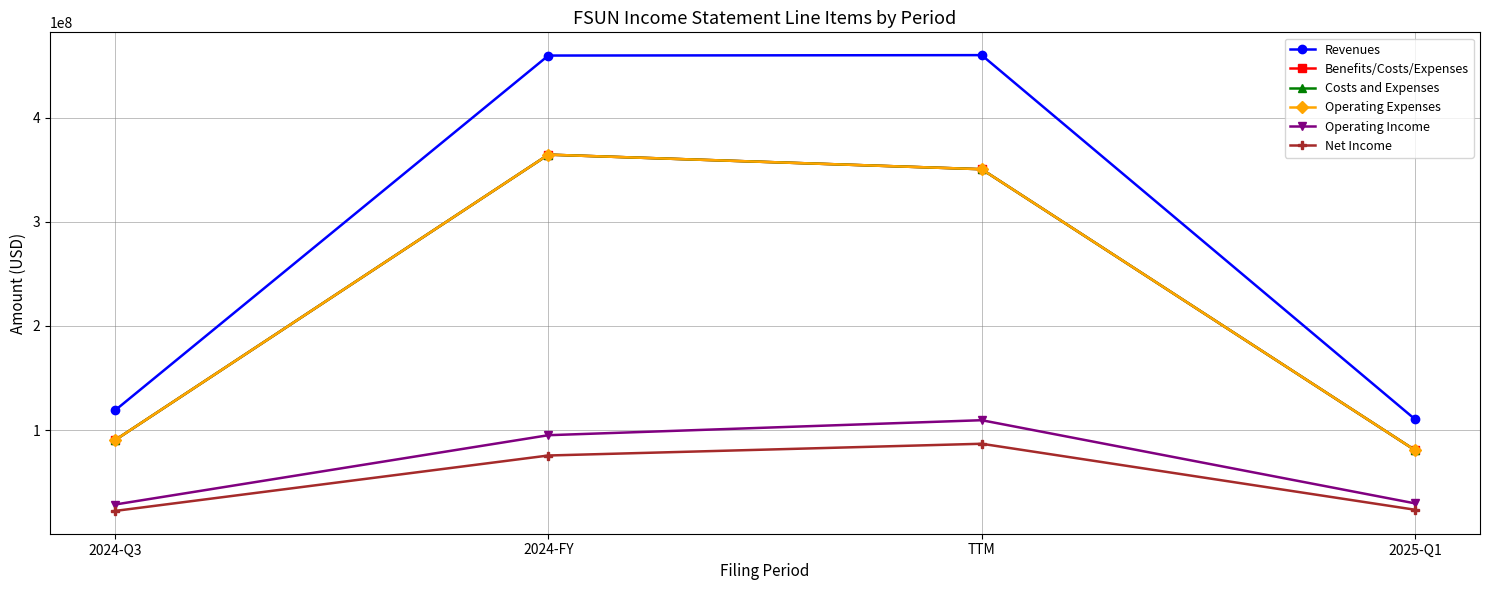

Does the chart have visible grid lines?

Yes